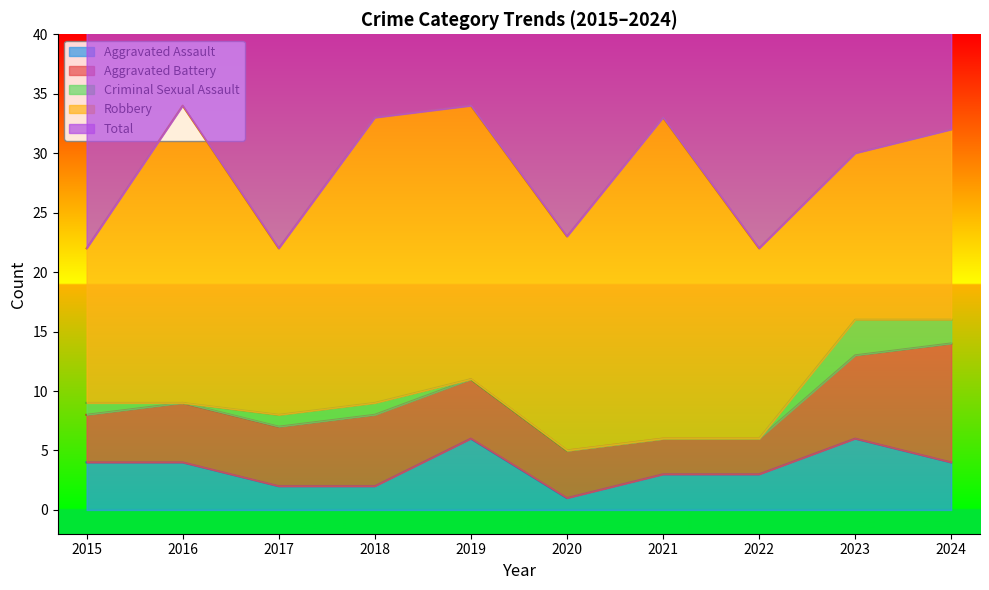

What is the total value across all series at 2024?

64